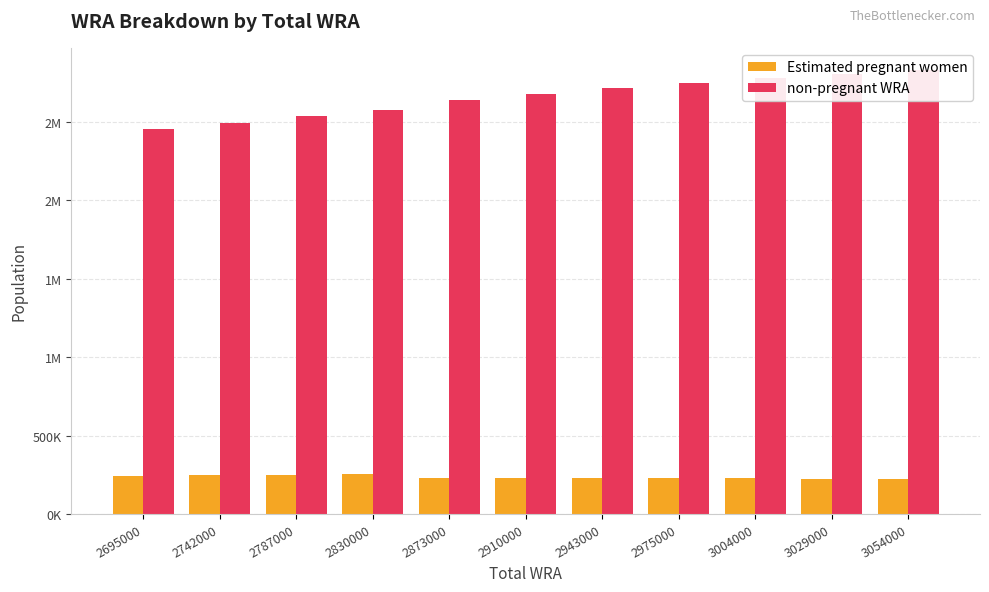

List the labels in order of Estimated pregnant women value, largest first.

2830000, 2787000, 2742000, 2695000, 2873000, 2910000, 2943000, 2975000, 3004000, 3029000, 3054000